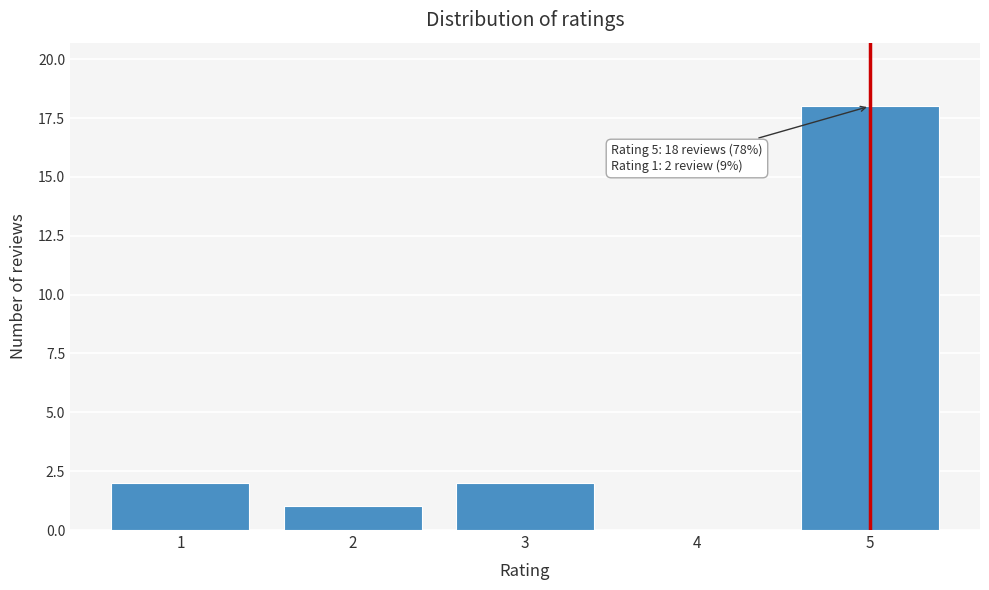

Reading left to right, list all the values displayed in this chart.

1=2	2=1	3=2	4=0	5=18